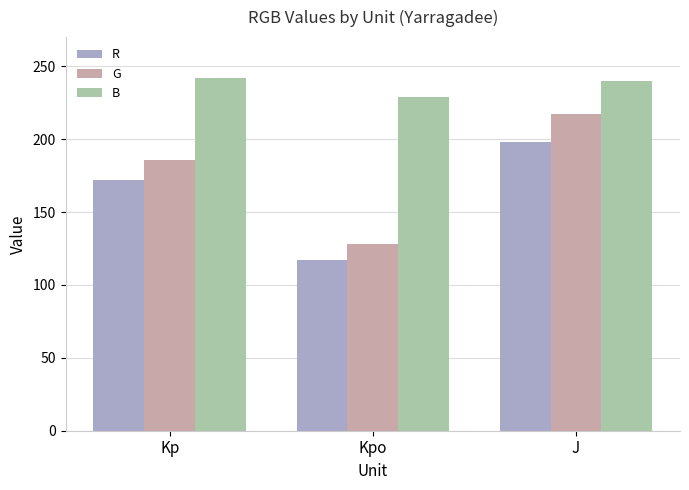

What value does the B series have at J?

240